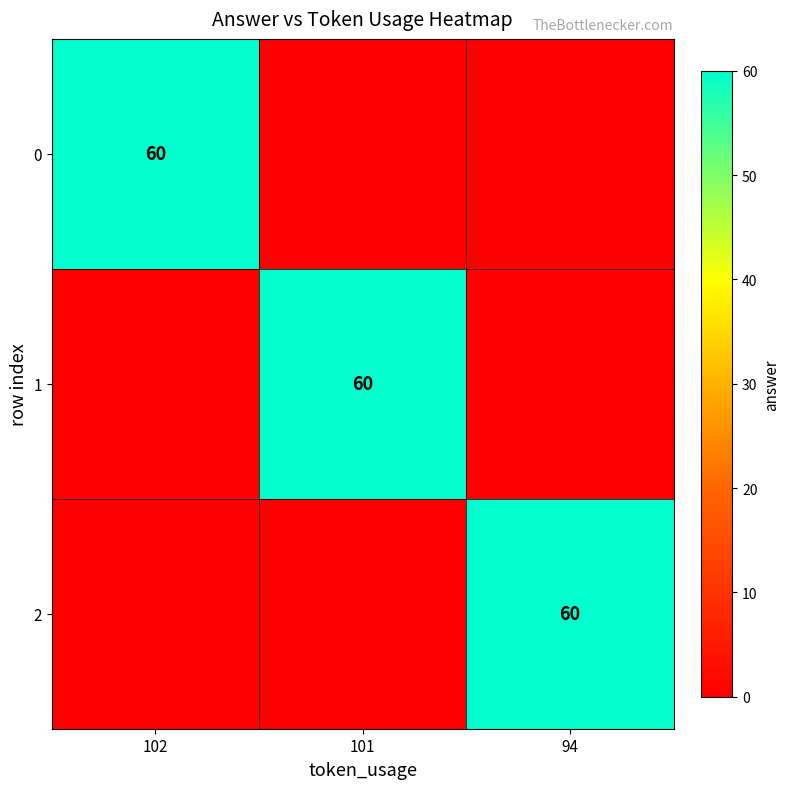

Is it true that 2 equals 37 at 94?

False